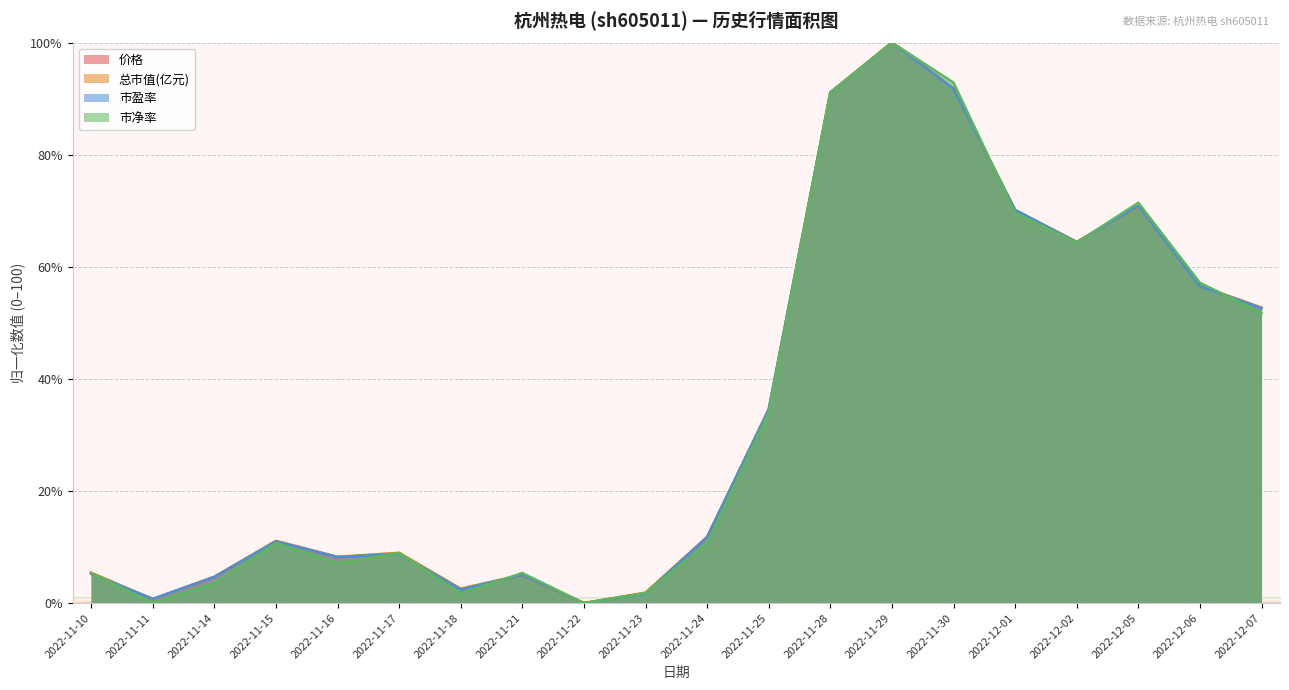

At how many categories does at least one series exceed 83?

3